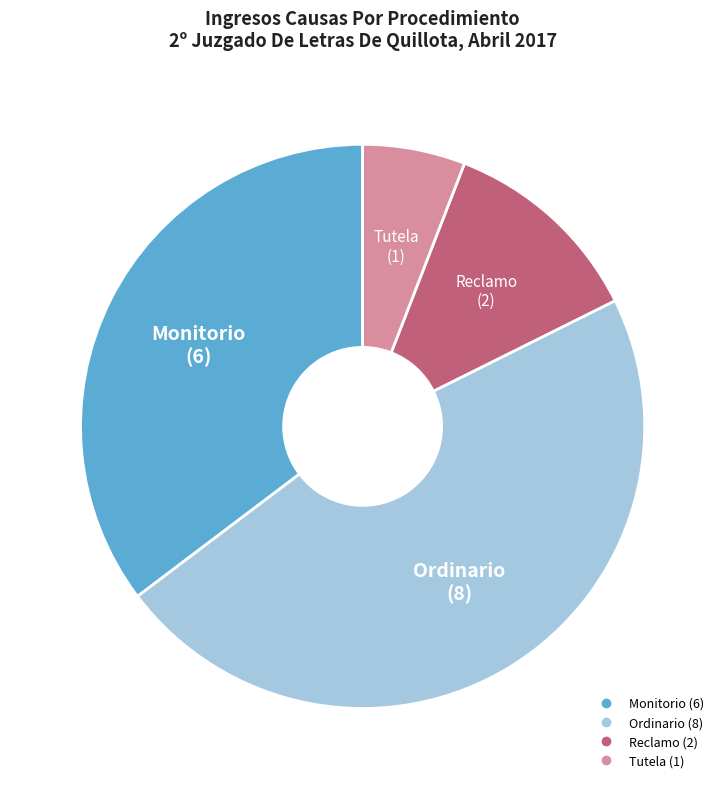

Which has a higher value, Tutela or Ordinario?

Ordinario